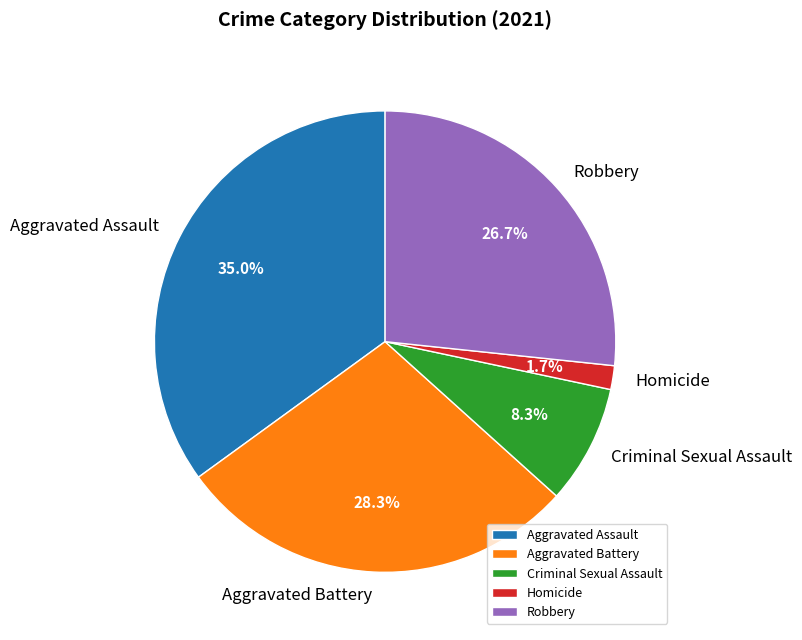

Approximately how many times larger is the value at Aggravated Battery compared to Criminal Sexual Assault?

3.4